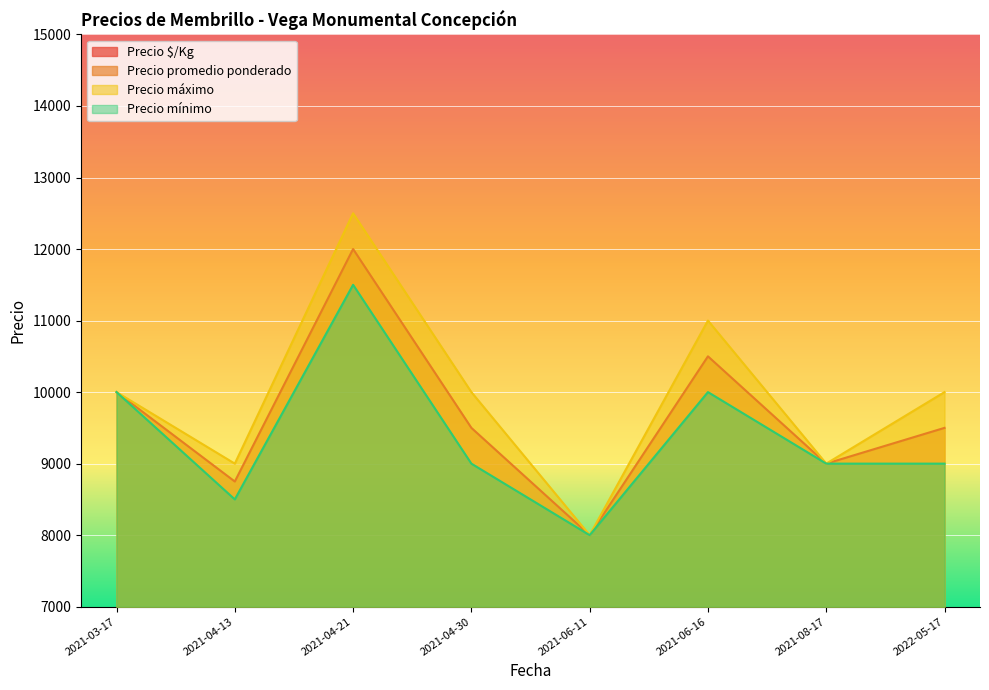

Rank the series at 2021-03-17 from lowest to highest value.

Precio $/Kg, Precio promedio ponderado, Precio máximo, Precio mínimo